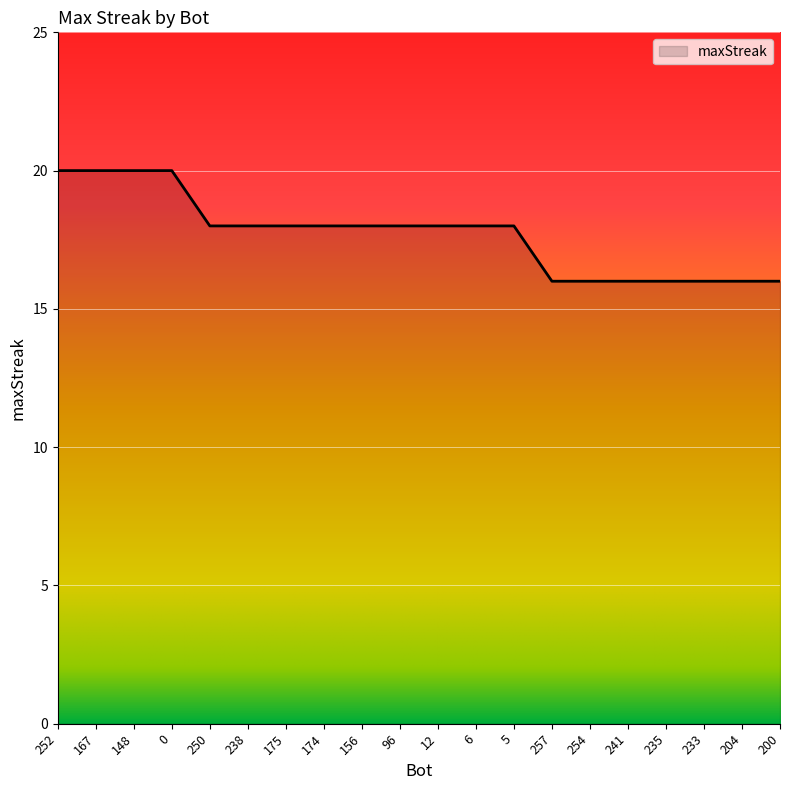

What is the minimum value shown in the chart?

16